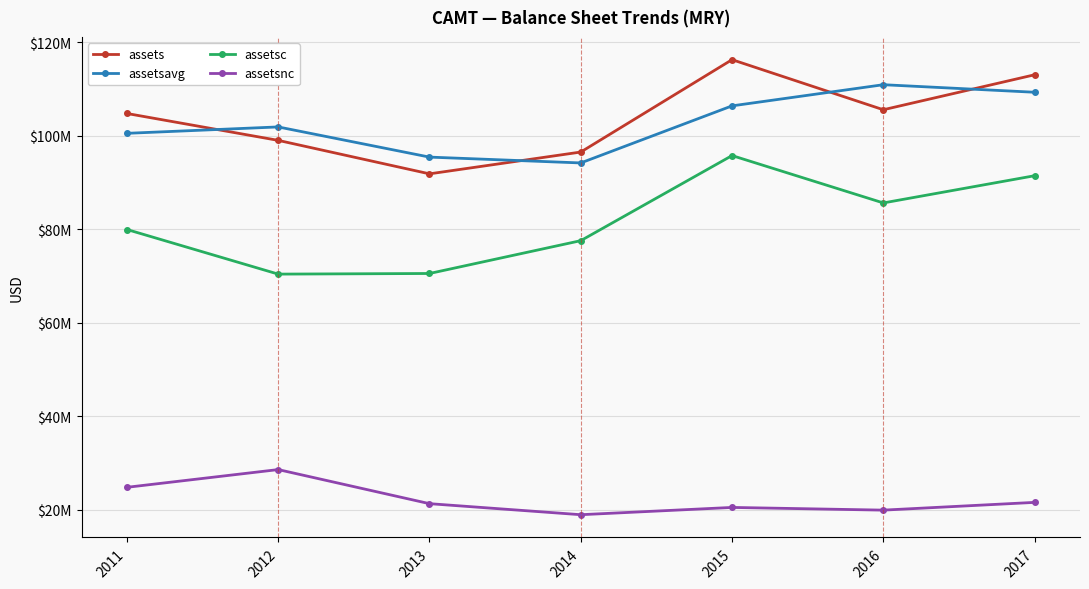

Reading left to right, what are all the values shown in this chart?

assets: 104757000	99008000	91850000	96511000	116266000	105558000	113036000
assetsavg: 100514000	101882500	95429000	94180500	106388500	110912000	109297000
assetsc: 79946000	70406000	70538000	77559000	95758000	85628000	91448000
assetsnc: 24811000	28602000	21312000	18952000	20508000	19930000	21588000